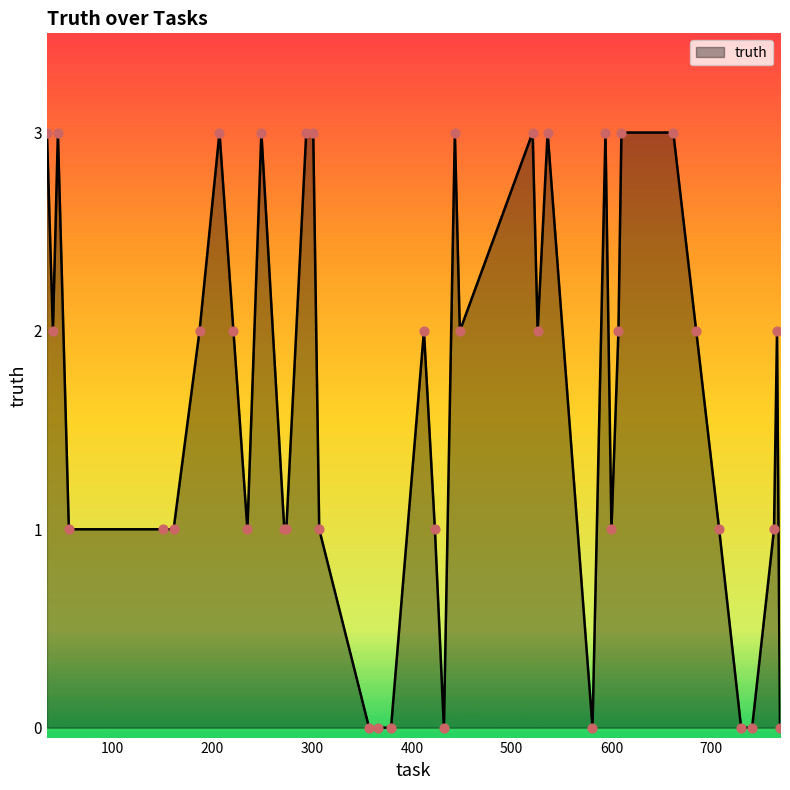

What is the difference between the maximum and minimum values?

3